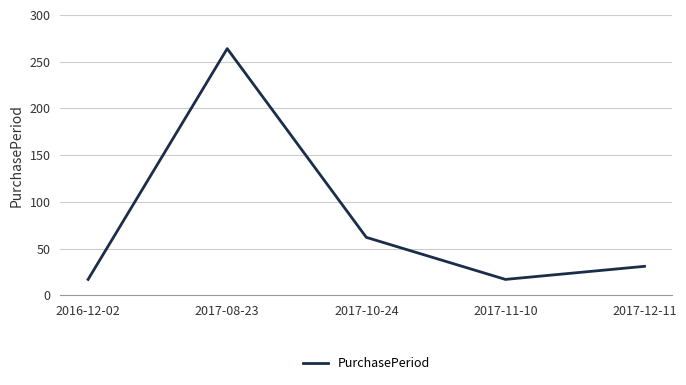

Does the chart display data point markers on the line(s)?

No